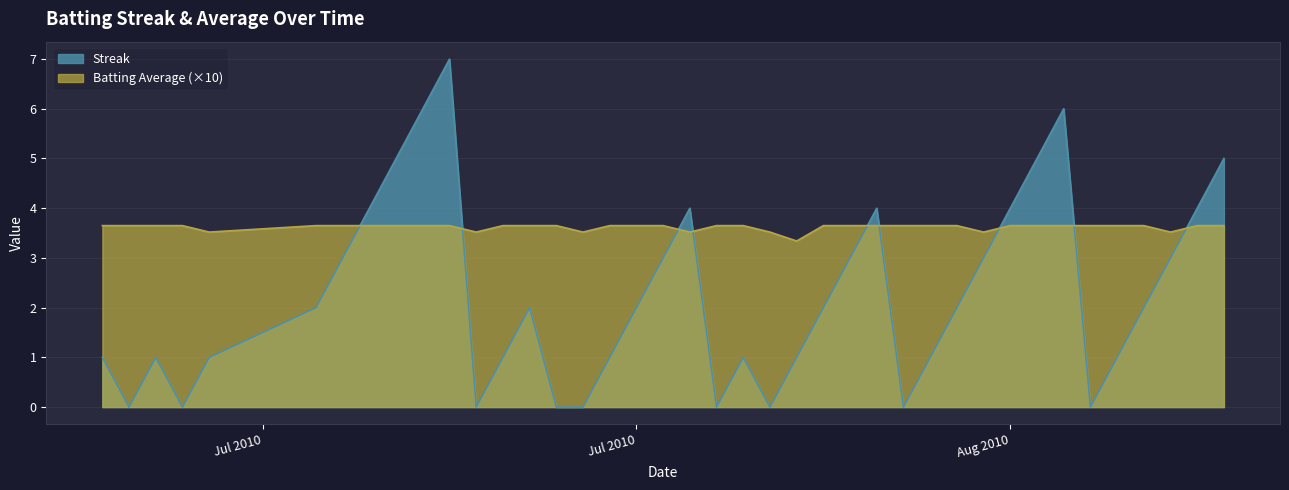

List the series in order of their overall mean, highest first.

Batting Average (×10), Streak